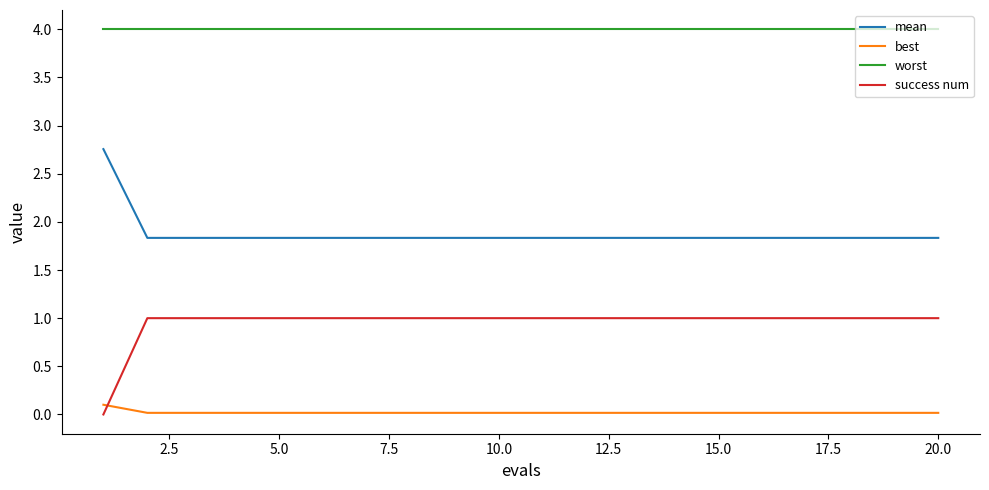

Rank the series by their maximum value, from lowest to highest.

best, success num, mean, worst